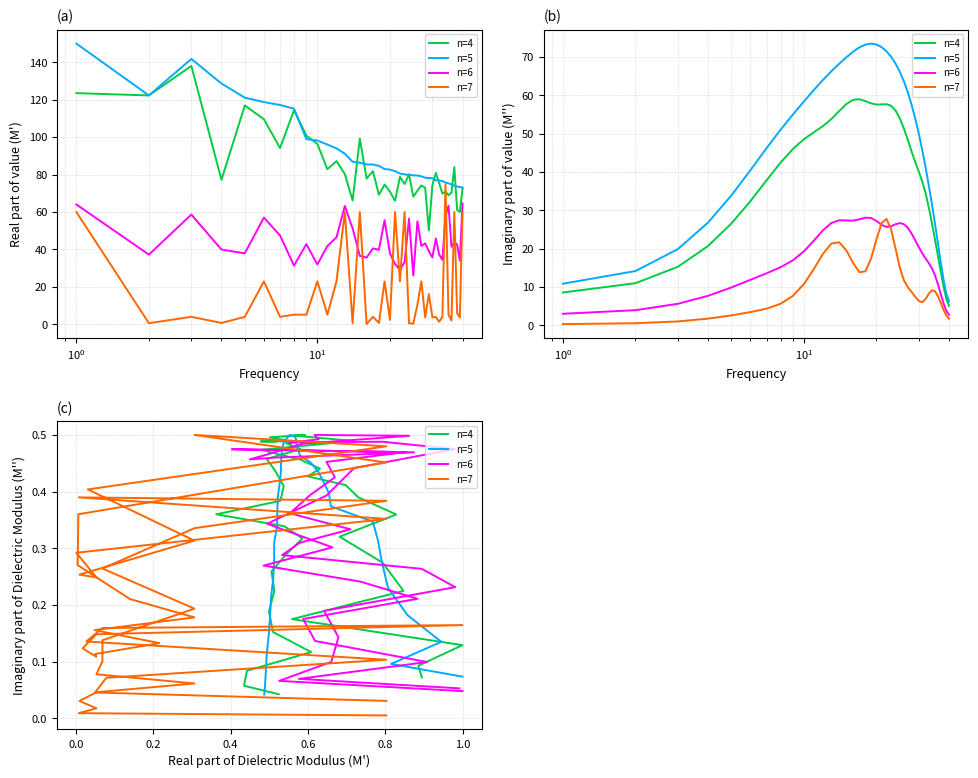

Reading left to right, extract all data points from this chart.

n=4: 0.1	0.1	0.1	0.2	0.2	0.3	0.3	0.4	0.4	0.4	0.4	0.4	0.5	0.5	0.5	0.5	0.5	0.5	0.5	0.5	0.5	0.5	0.5	0.5	0.5	0.4	0.4	0.4	0.4	0.3	0.3	0.3	0.3	0.2	0.2	0.2	0.1	0.1	0.1	0.0
n=5: 0.1	0.1	0.1	0.2	0.2	0.3	0.3	0.3	0.4	0.4	0.4	0.4	0.5	0.5	0.5	0.5	0.5	0.5	0.5	0.5	0.5	0.5	0.5	0.5	0.5	0.4	0.4	0.4	0.4	0.3	0.3	0.3	0.2	0.2	0.2	0.1	0.1	0.1	0.1	0.0
n=6: 0.1	0.1	0.1	0.1	0.2	0.2	0.2	0.3	0.3	0.3	0.4	0.4	0.5	0.5	0.5	0.5	0.5	0.5	0.5	0.5	0.5	0.5	0.5	0.5	0.5	0.5	0.5	0.4	0.4	0.4	0.3	0.3	0.3	0.3	0.2	0.2	0.1	0.1	0.1	0.0
n=7: 0.0	0.0	0.0	0.0	0.0	0.1	0.1	0.1	0.1	0.2	0.3	0.3	0.4	0.4	0.4	0.3	0.2	0.3	0.3	0.4	0.5	0.5	0.5	0.4	0.3	0.2	0.2	0.2	0.1	0.1	0.1	0.1	0.1	0.2	0.2	0.1	0.1	0.1	0.0	0.0